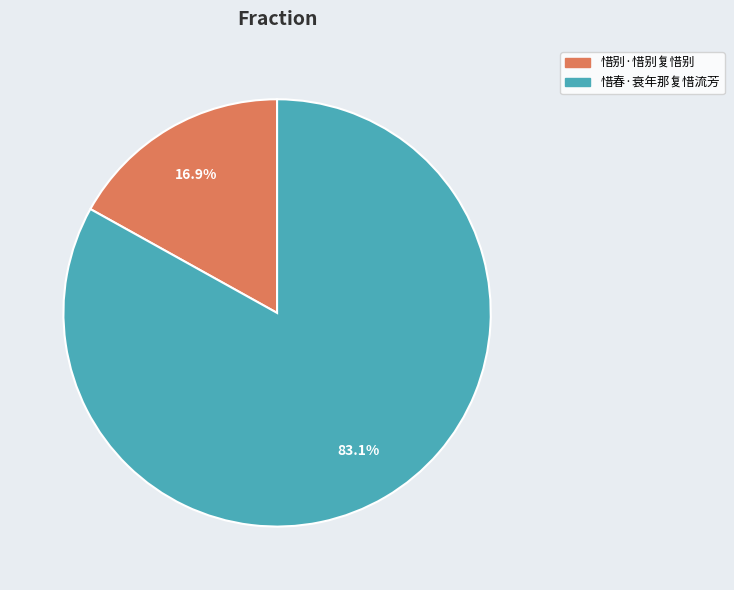

Between 惜别·惜别复惜别 and 惜春·衰年那复惜流芳, which is larger?

惜春·衰年那复惜流芳